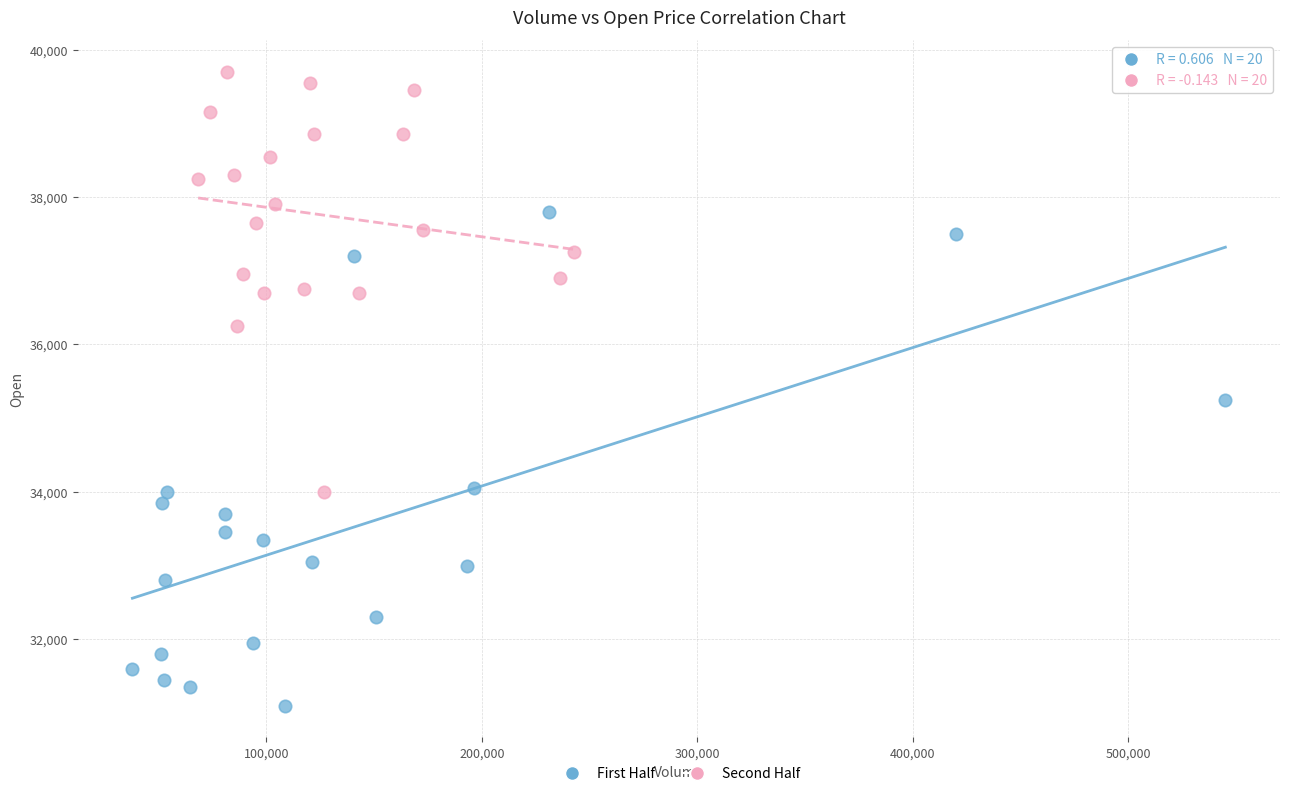

Which series has the largest Y range (max minus min)?

First Half